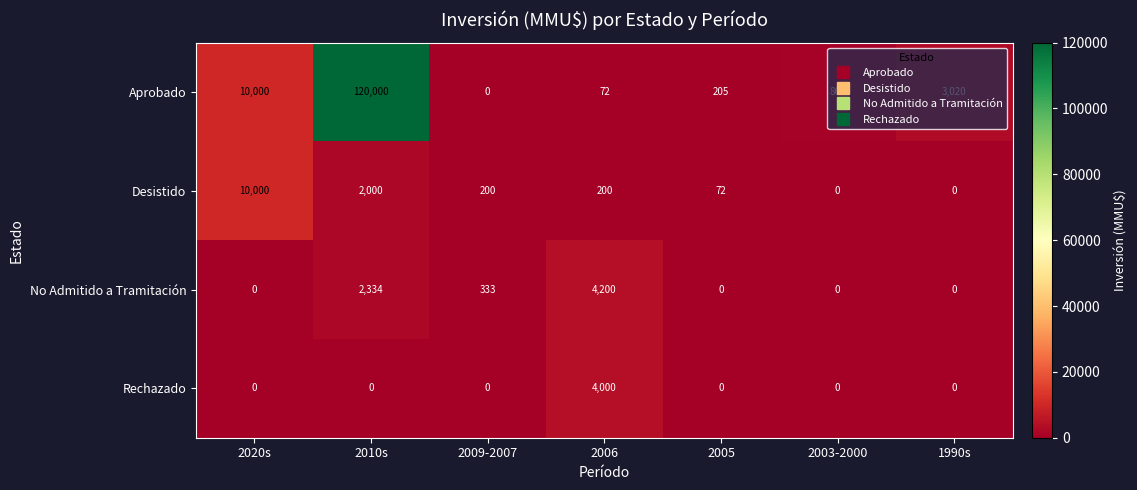

Which series has the widest spread of values?

Aprobado